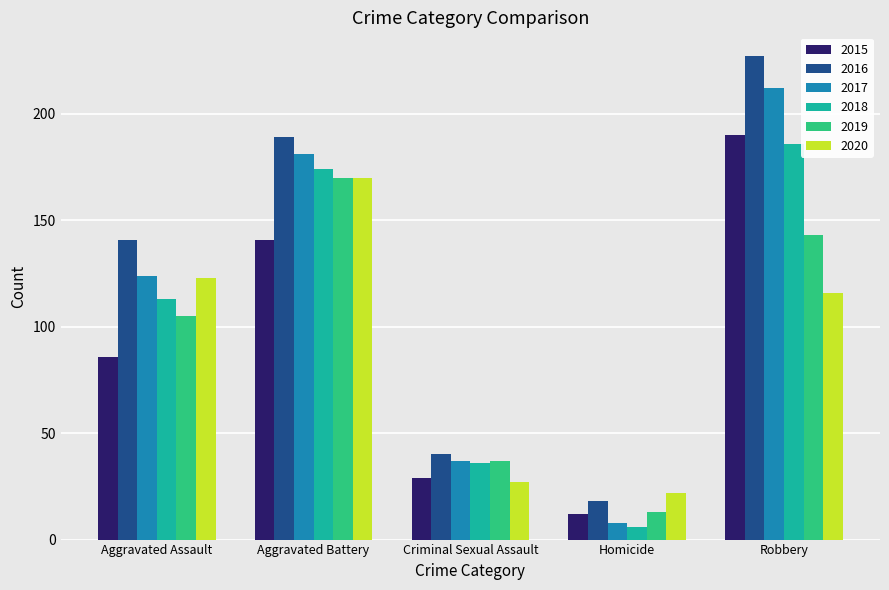

What is the sum of all 2015 values?

458